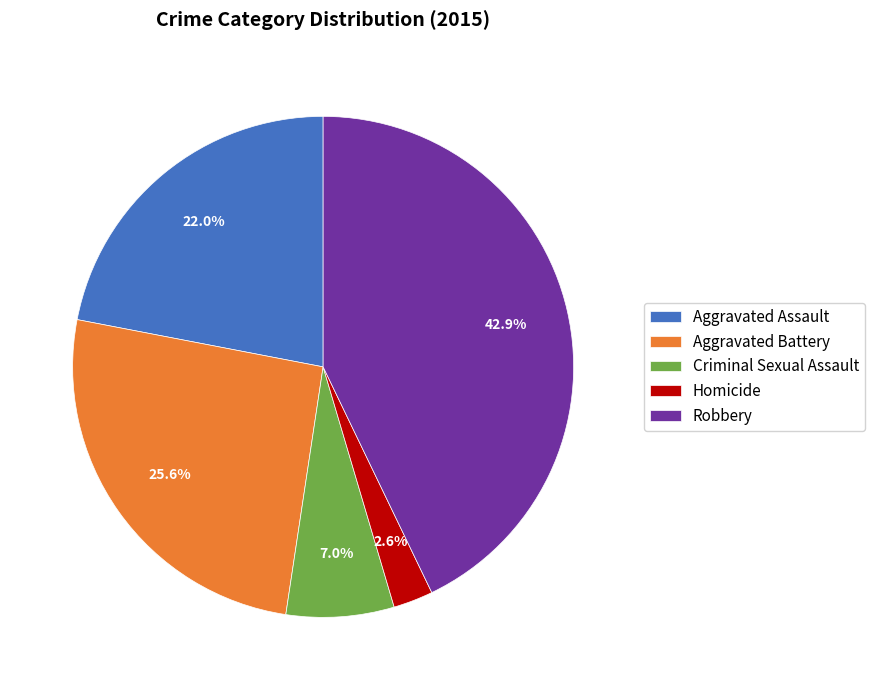

The Robbery slice represents 56% of the pie. True or false?

False